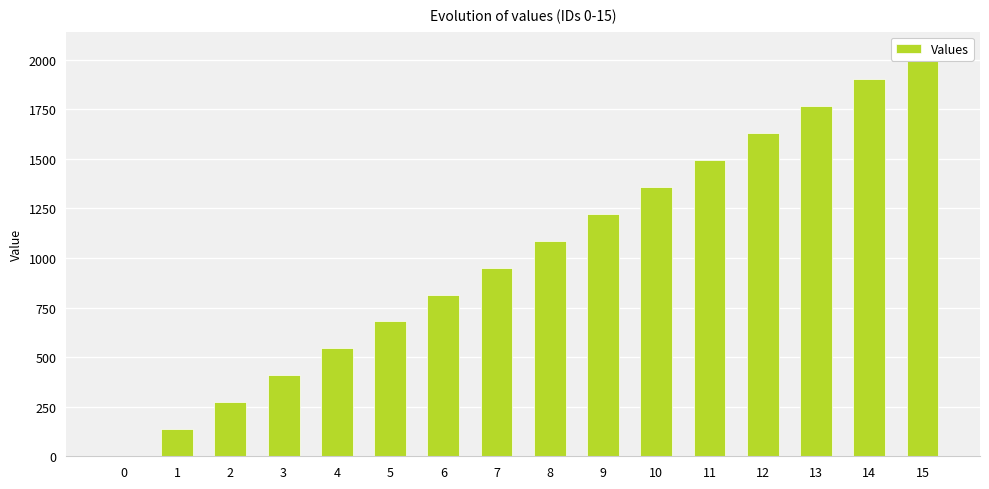

What is the value of the 3rd bar from the left?

272